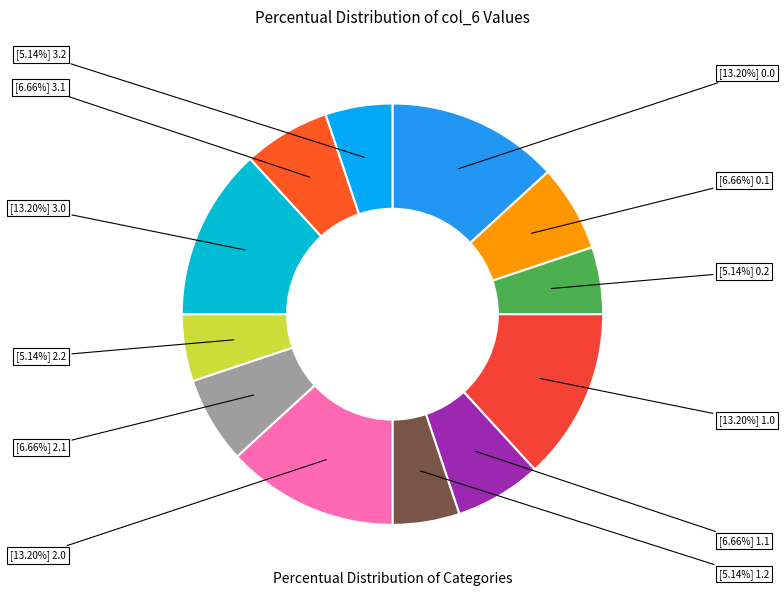

How many slices are in this pie chart?

12